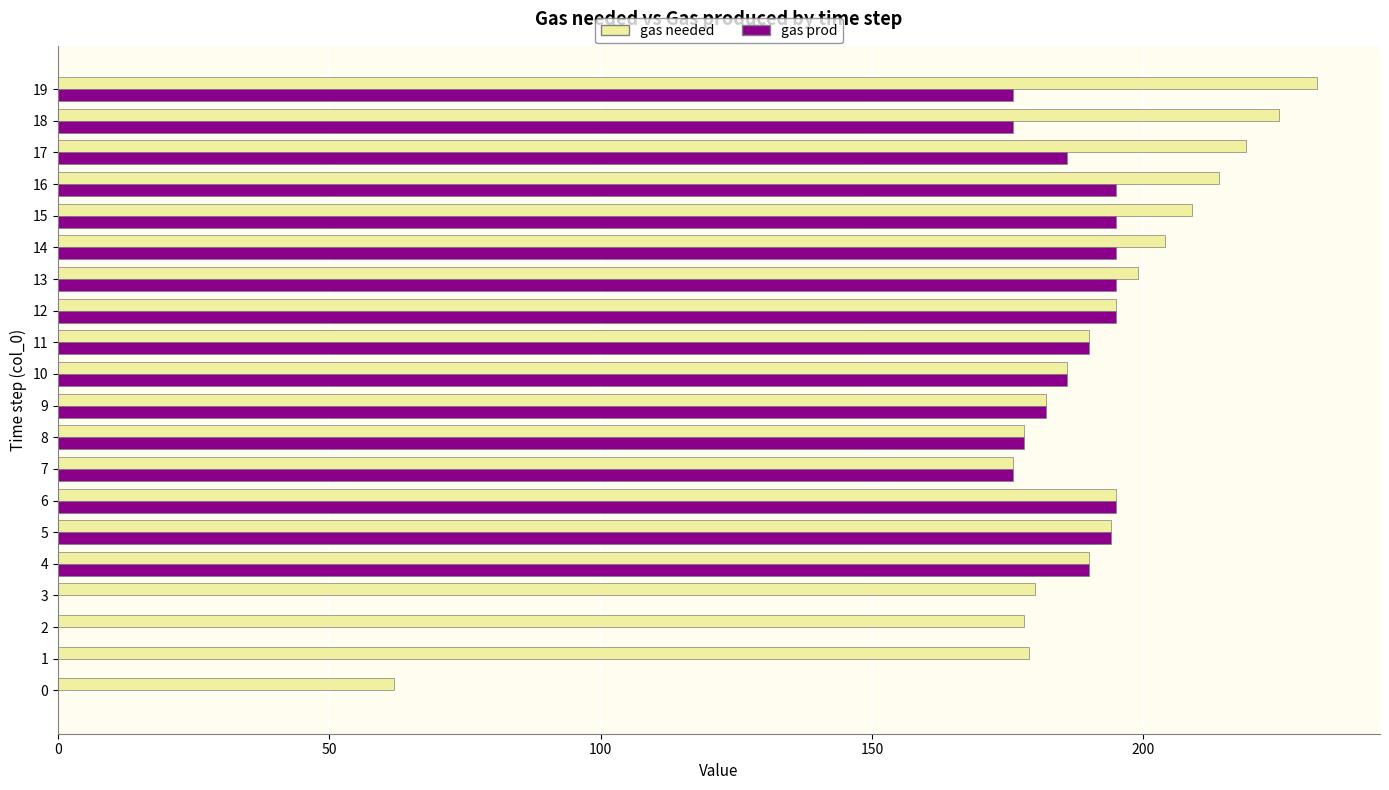

The gas prod series shows 327 at 9. True or false?

False